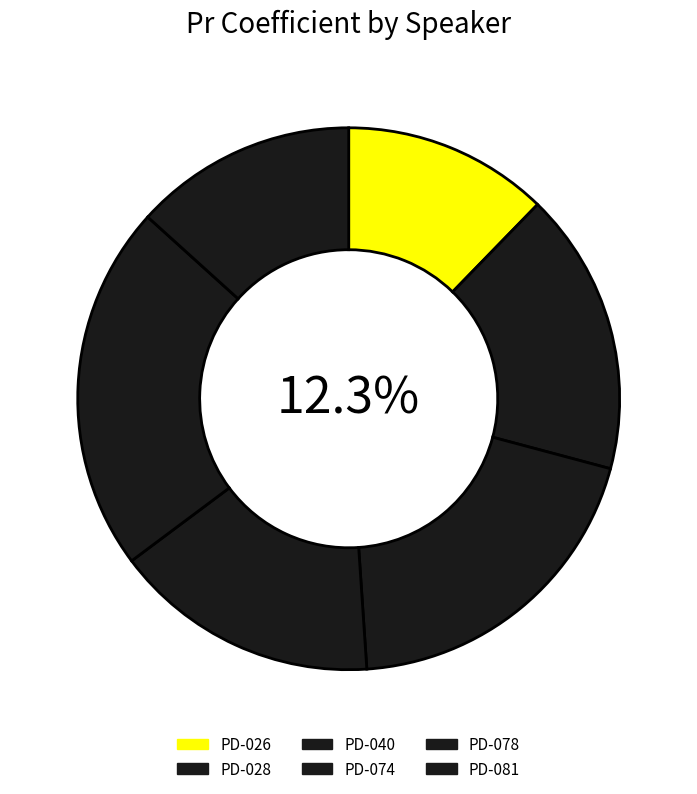

Which slice is the smallest?

PD-026